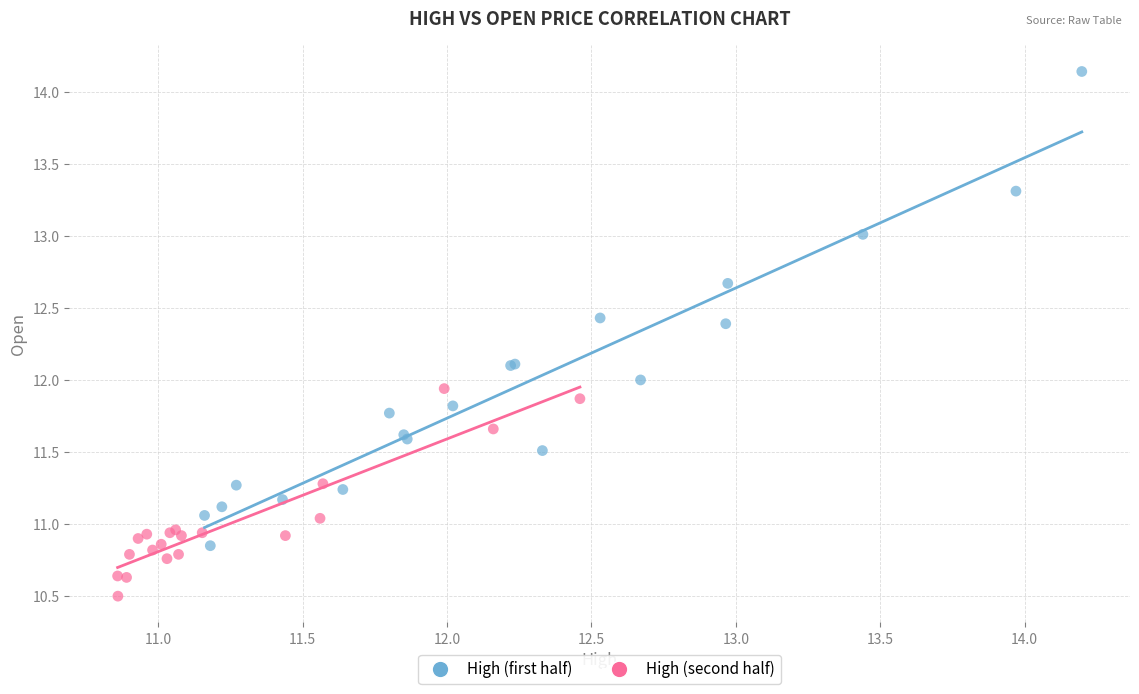

Which series reaches the minimum Y coordinate?

High (second half)